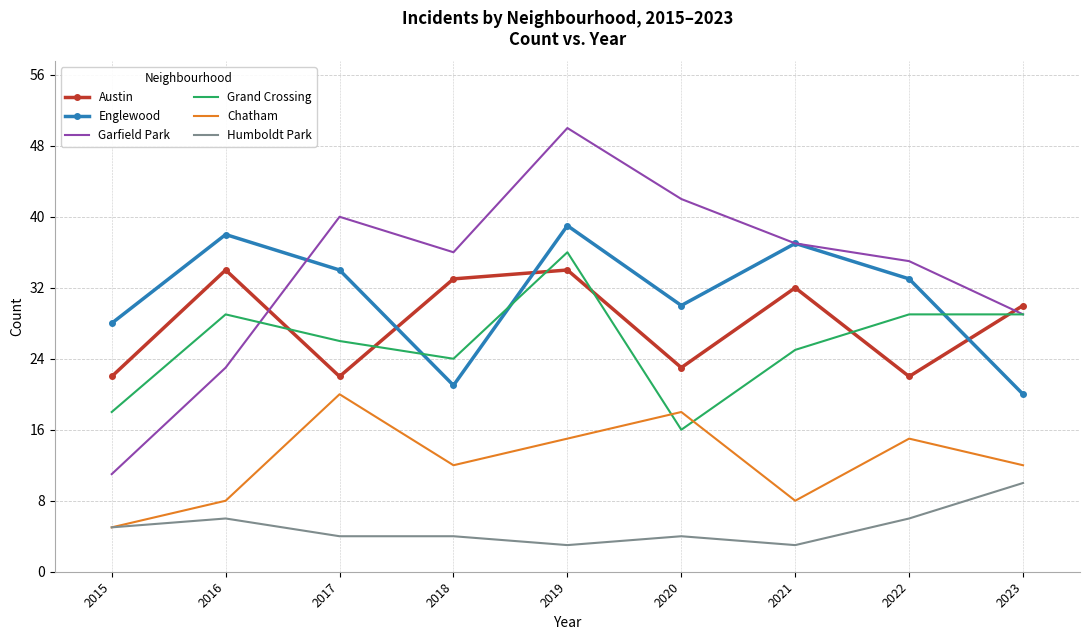

What is the value of the Humboldt Park point at the 1st from the left?

5